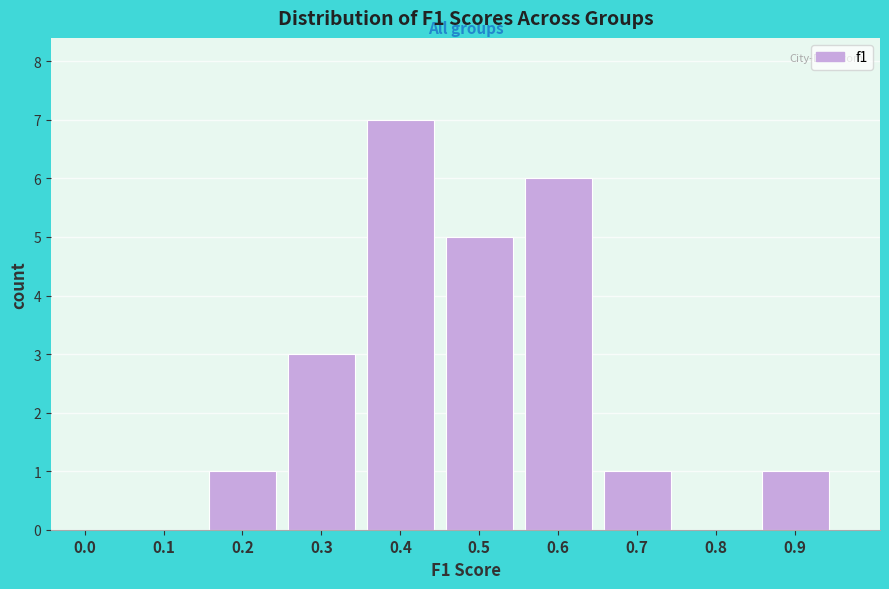

Reading left to right, transcribe all the data shown in this chart.

0.0=0	0.1=0	0.2=1	0.3=3	0.4=7	0.5=5	0.6=6	0.7=1	0.8=0	0.9=1